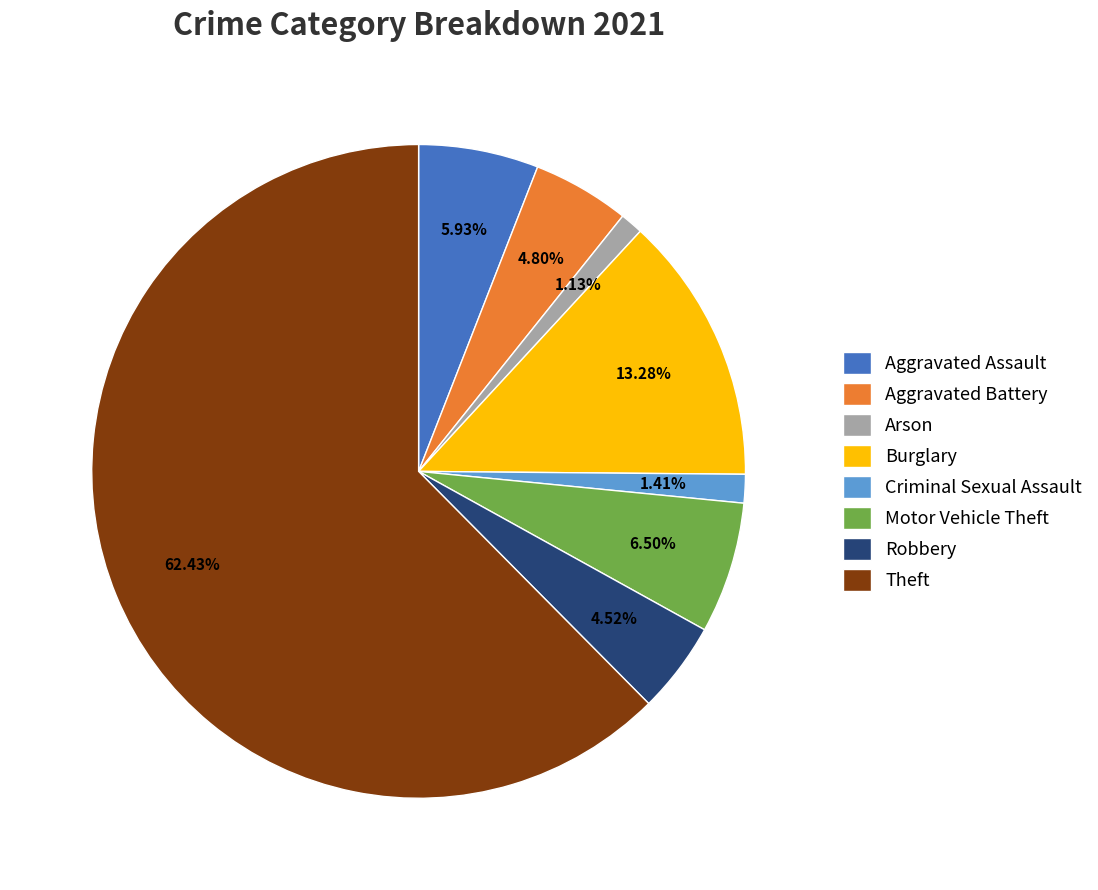

Is there any slice that represents more than half of the pie?

Yes